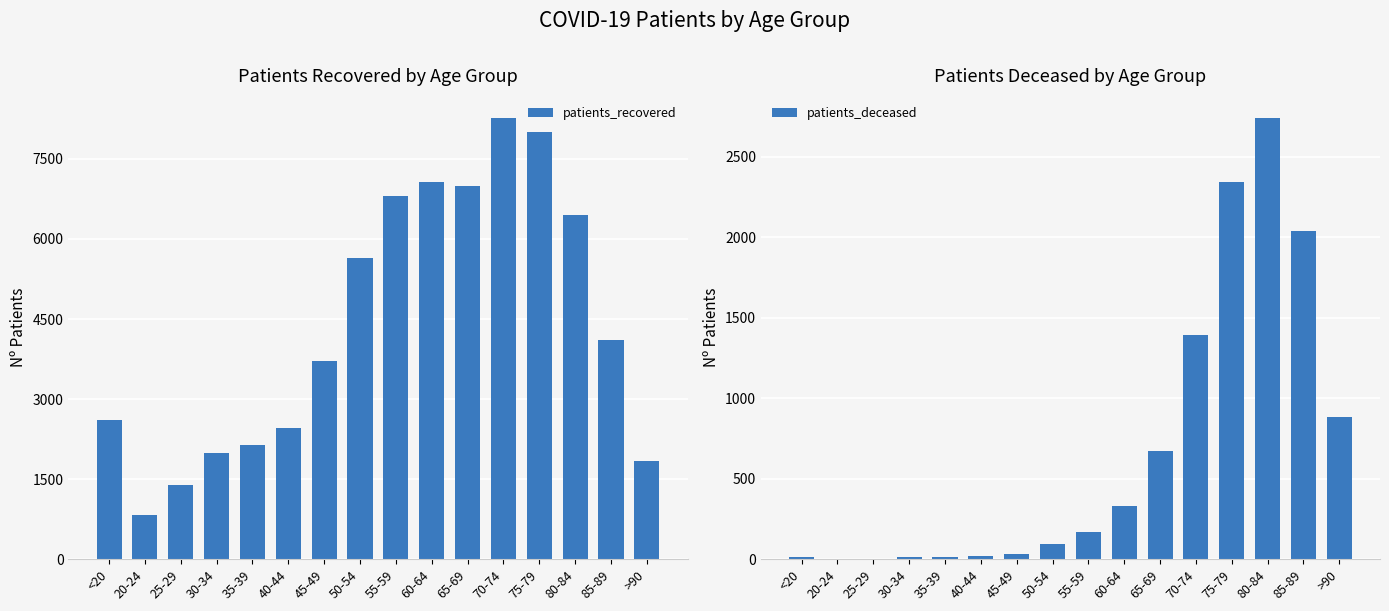

What is the spread (max minus min) of values at 85-89?

2060